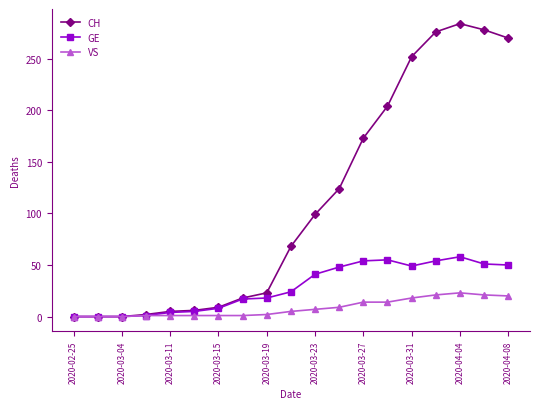

What is the average value of the CH series?

110